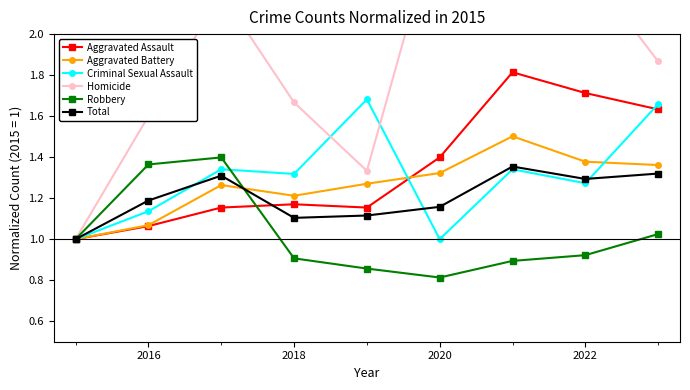

True or false: Criminal Sexual Assault has a value of 1.0 at 2020.

True